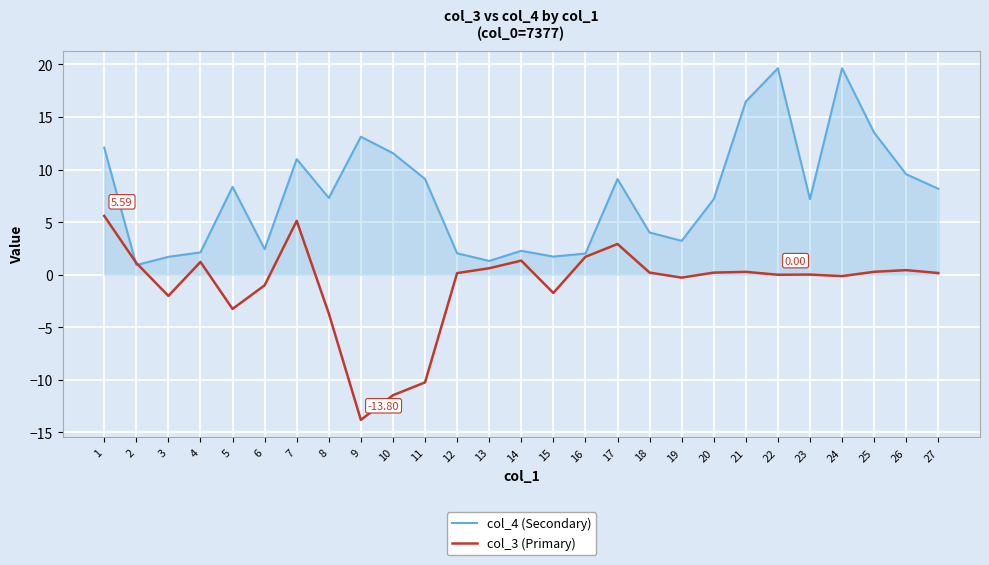

The col_3 (Primary) series shows -0.3 at 19. True or false?

True